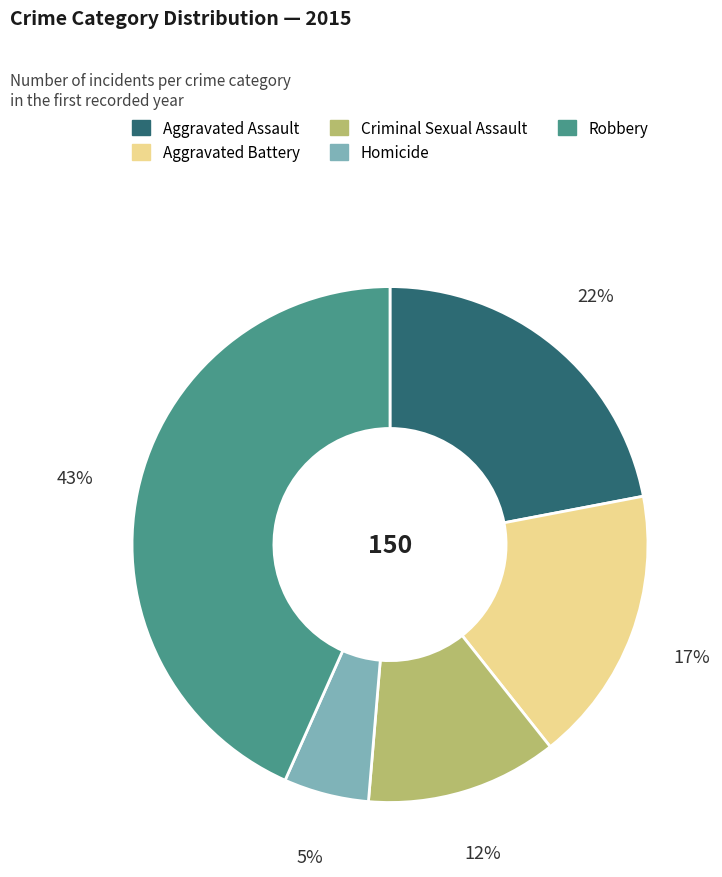

Is the sum of Aggravated Battery and Criminal Sexual Assault greater than half?

No